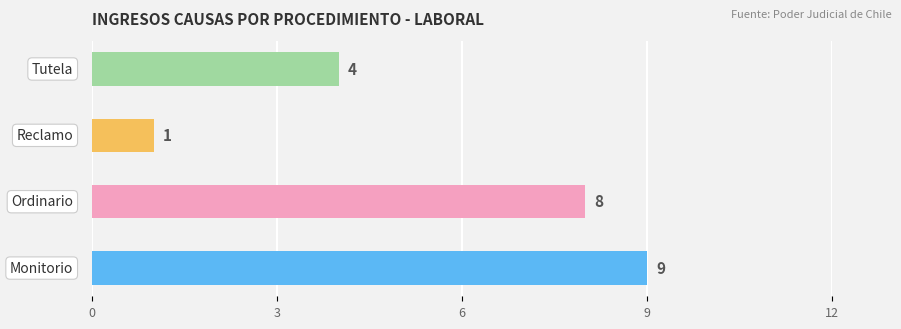

What is the sum of all values?

22